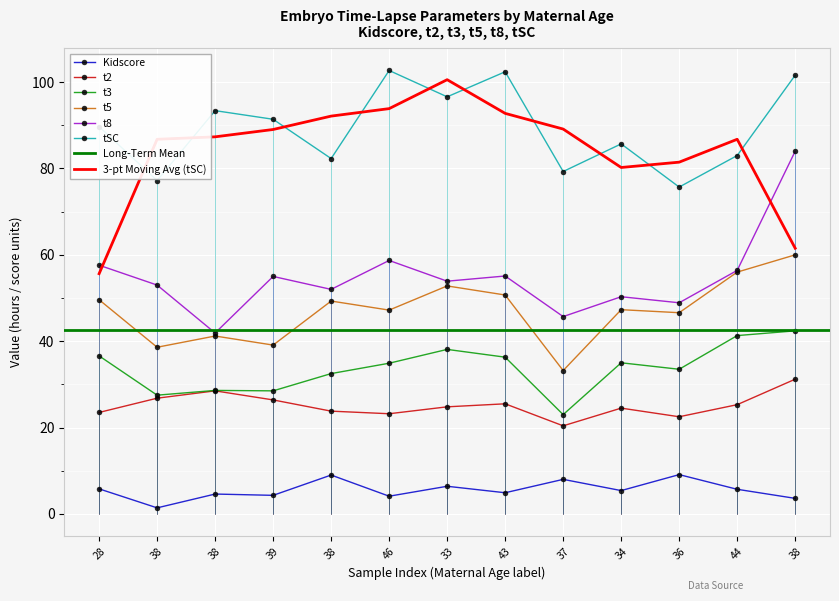

What is the label of the 13th point from the right?

28